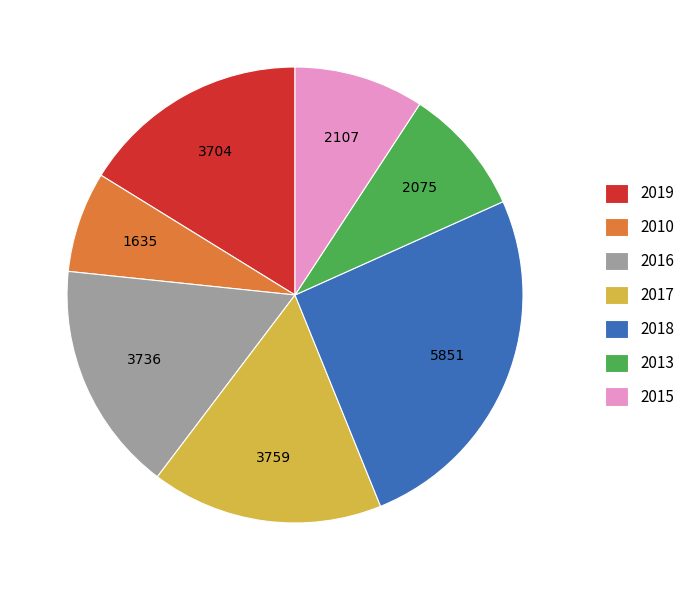

Which category has the smallest portion of the pie?

2010